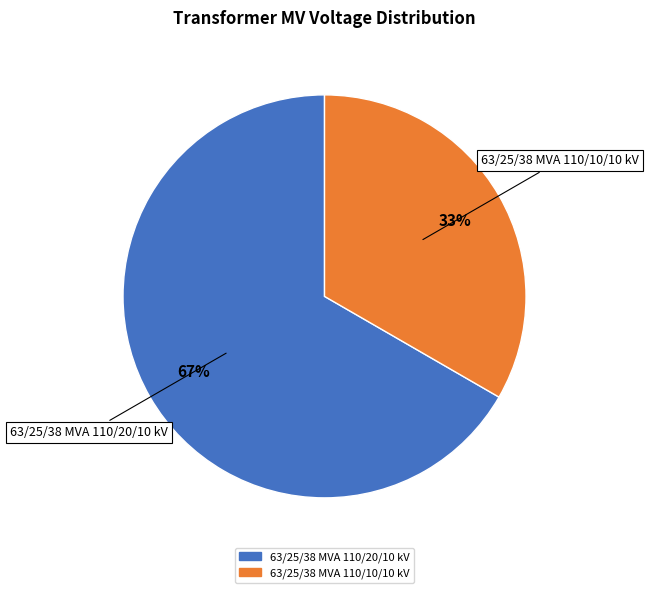

Count the number of slices in the pie.

2